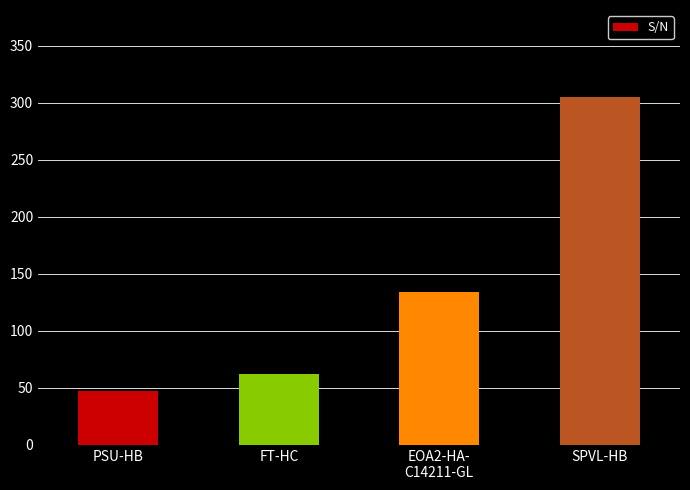

Reading left to right, extract all data points from this chart.

PSU-HB=47	FT-HC=62	EOA2-HA-
C14211-GL=134	SPVL-HB=305